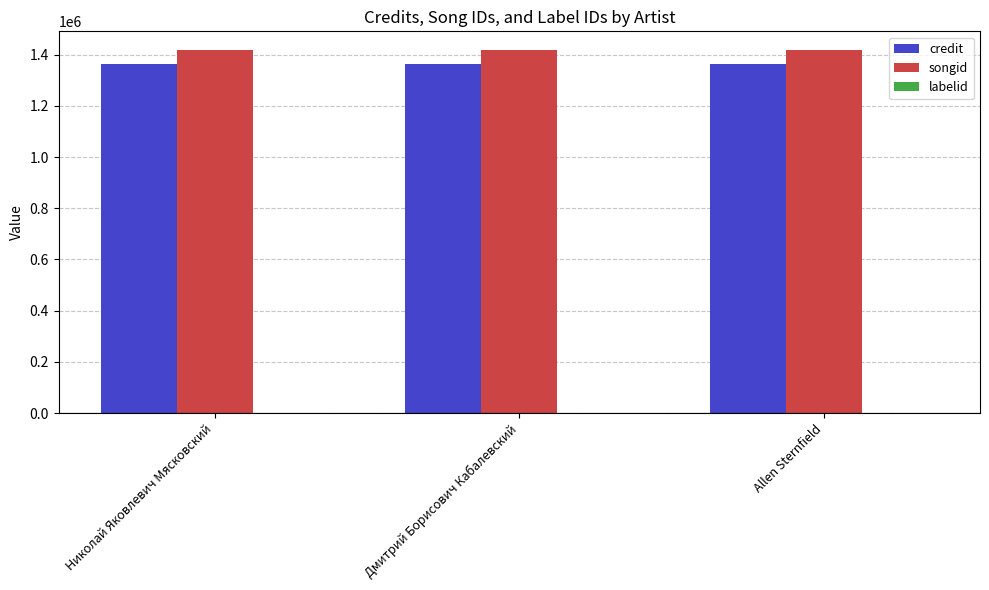

Are the bars horizontal?

No